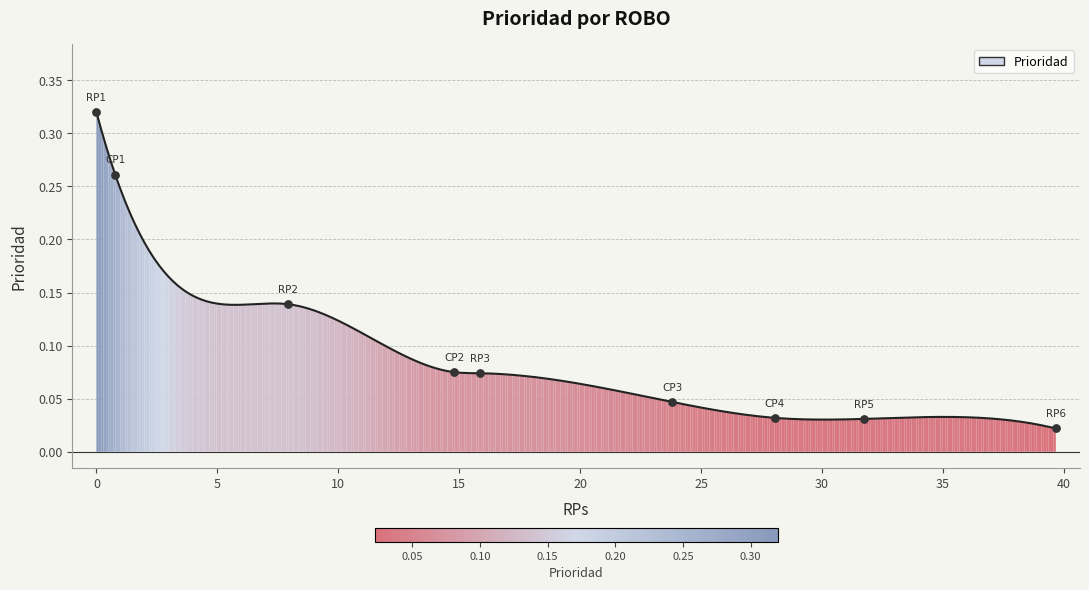

Which has a higher value, RP5 or CP2?

CP2